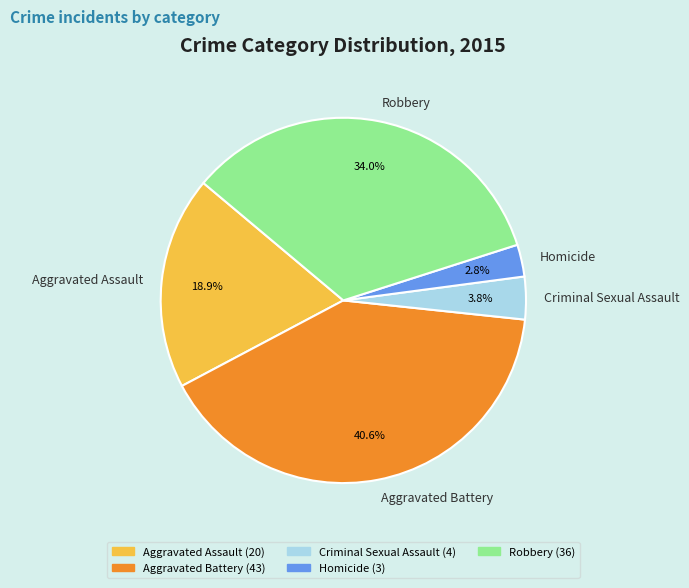

How many slices are in this pie chart?

5